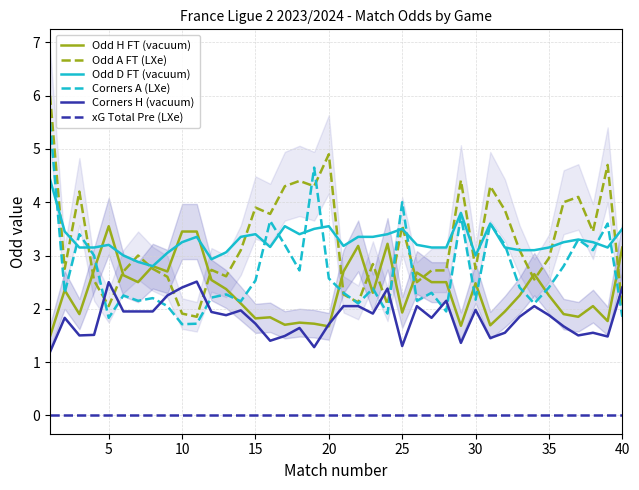

The xG Total Pre (LXe) series shows 0.0 at 15. True or false?

True